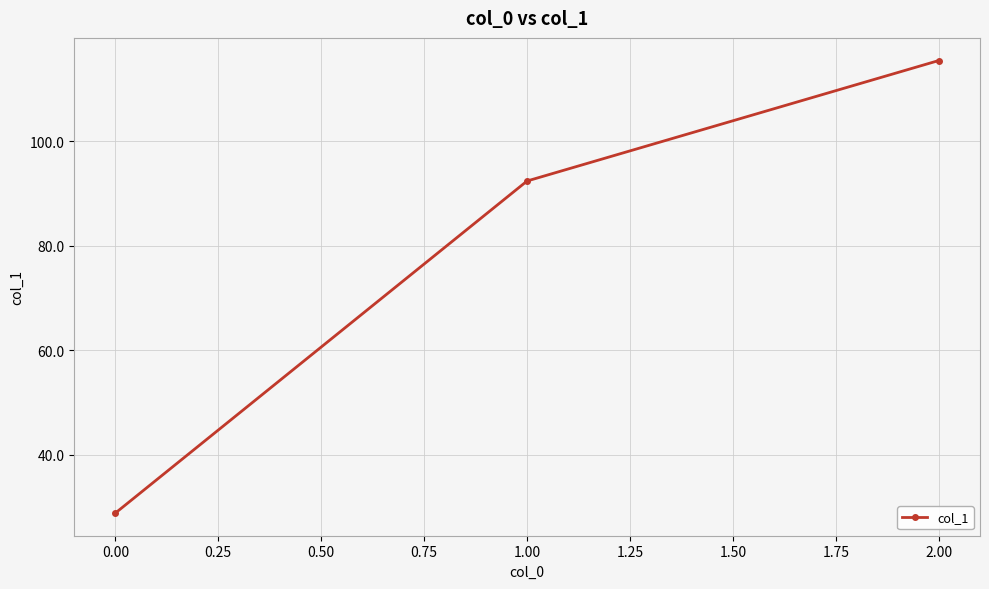

The chart shows a value of 115.4 at 2.00. True or false?

True